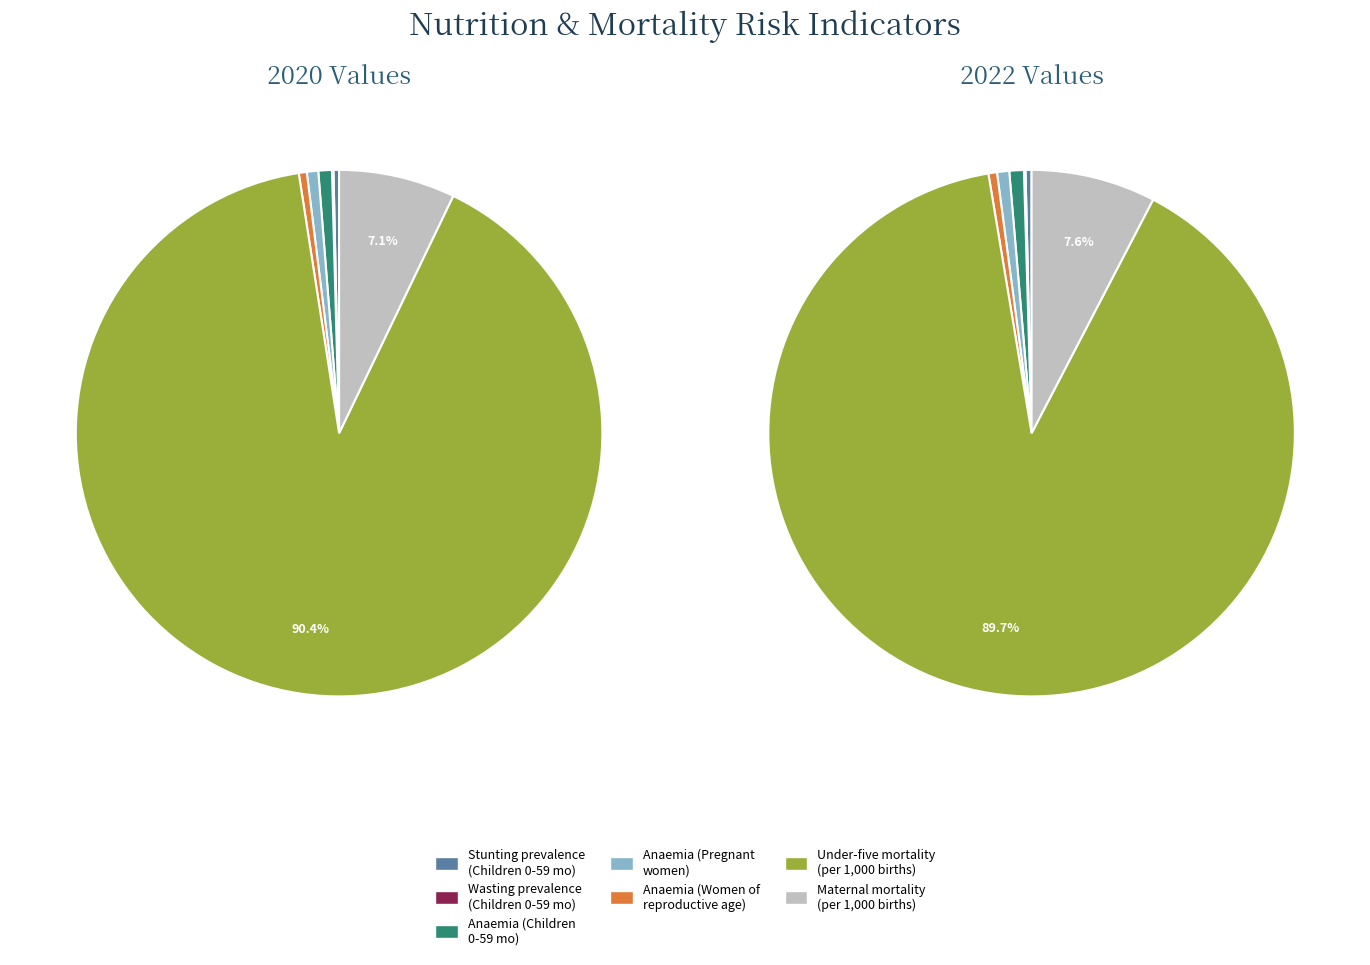

Is it true that values_2022 is 0% of the pie?

True